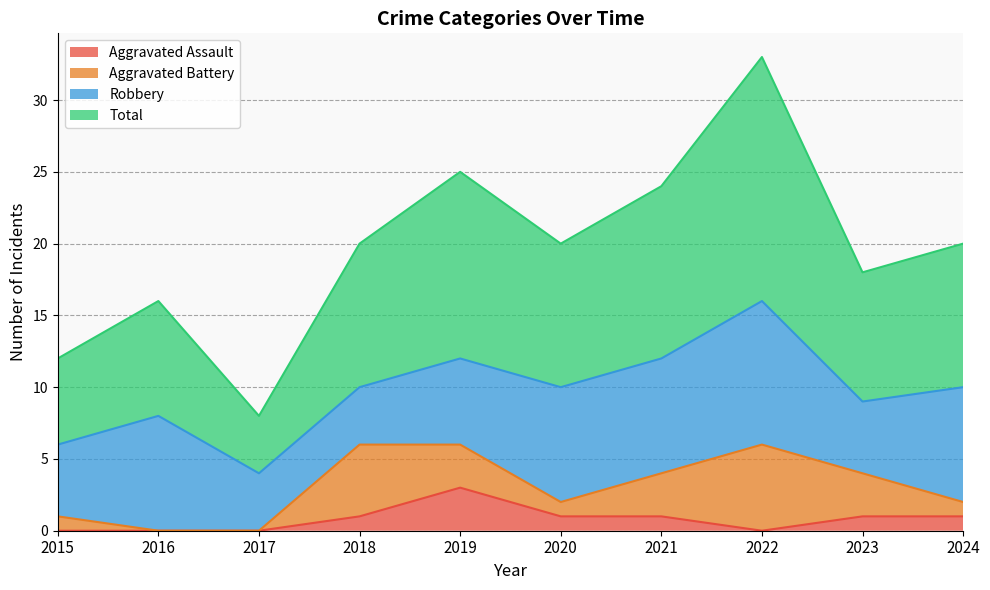

True or false: Total and Aggravated Assault cross at least once.

False